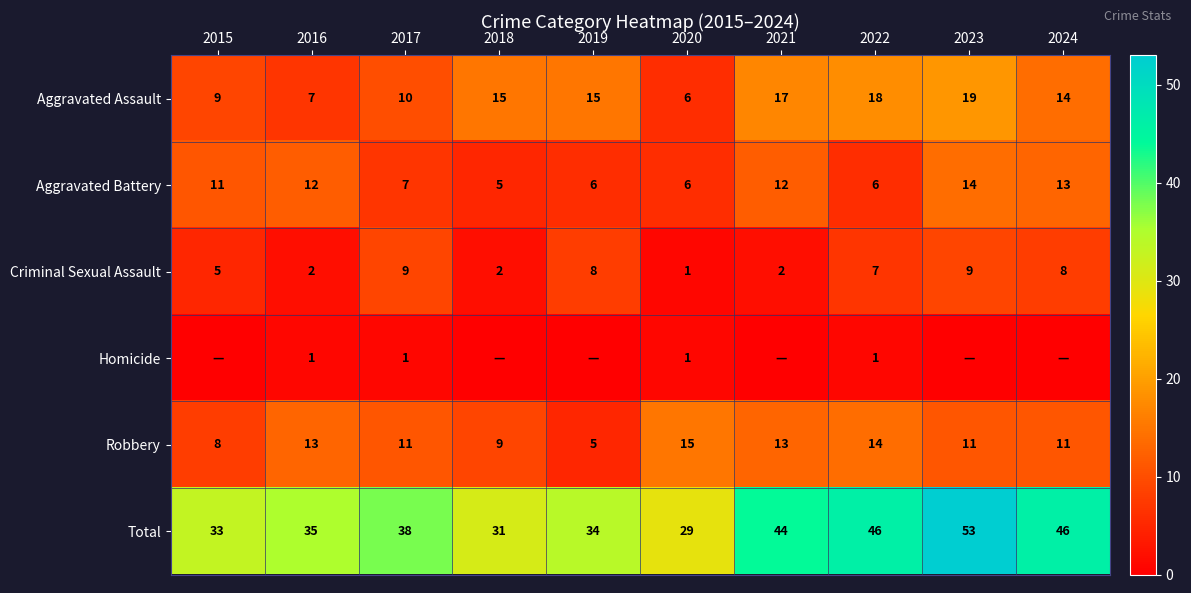

What is the average value of the Total series?

39